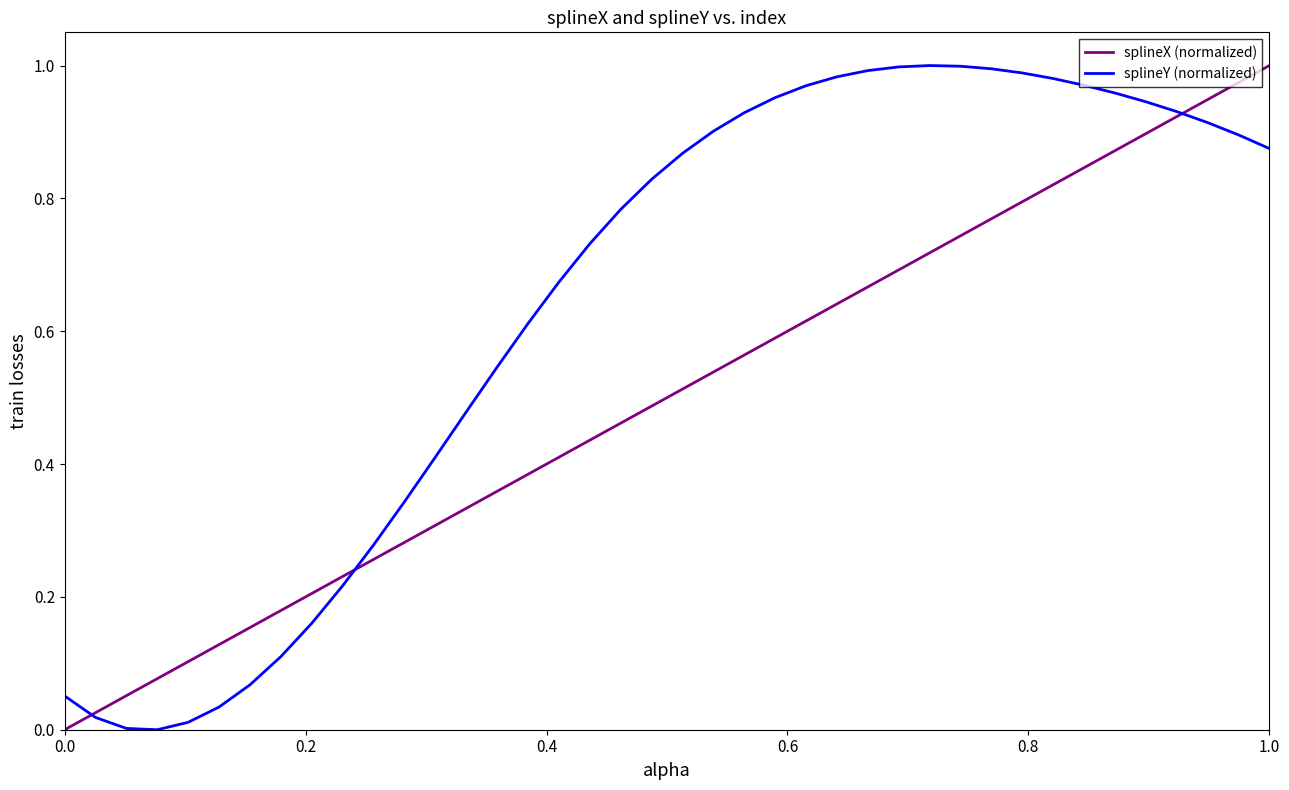

Which series has the largest total across all categories?

splineY (normalized)